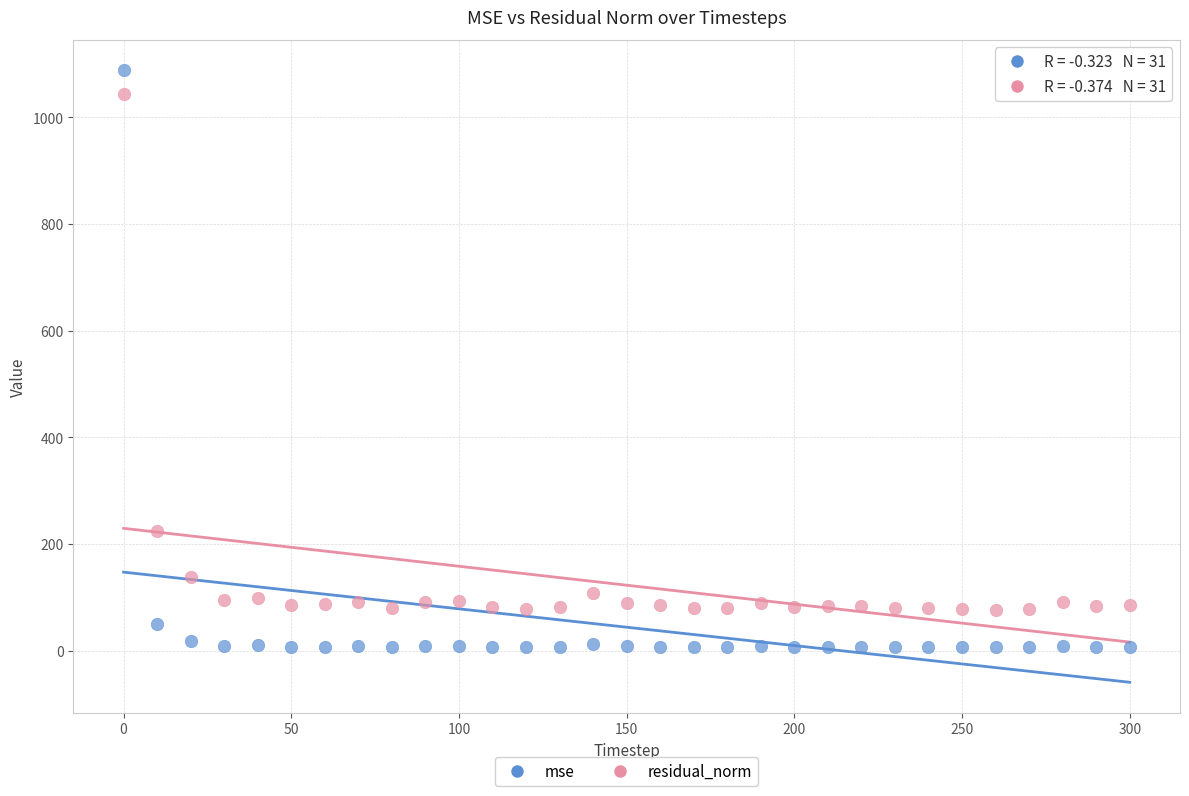

Which series contains the lowest Y value?

mse